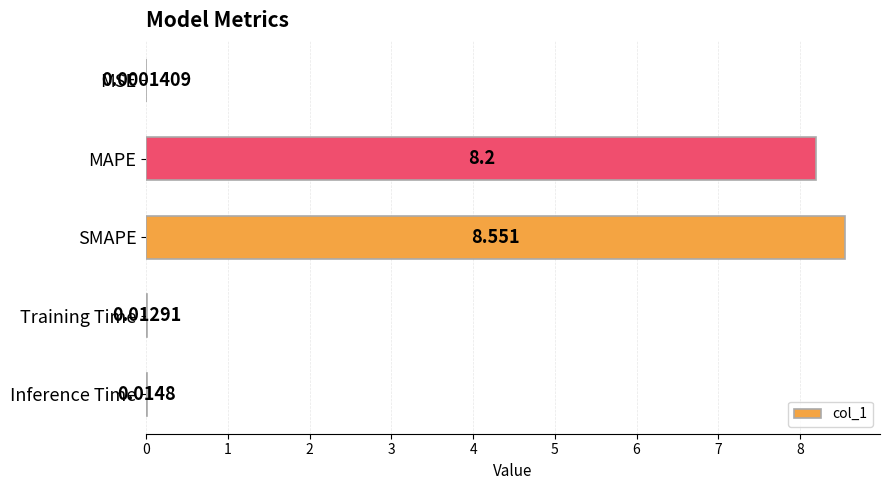

Does the chart contain stacked bars?

No